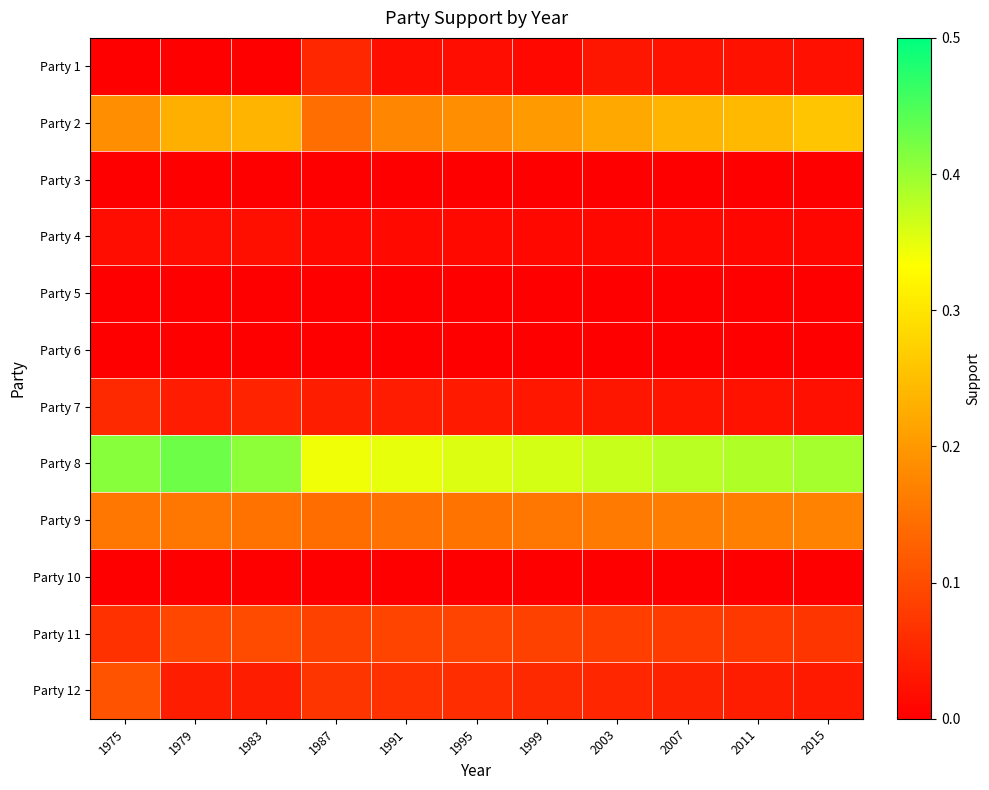

What is the difference between the highest and lowest values at 1975?

0.4